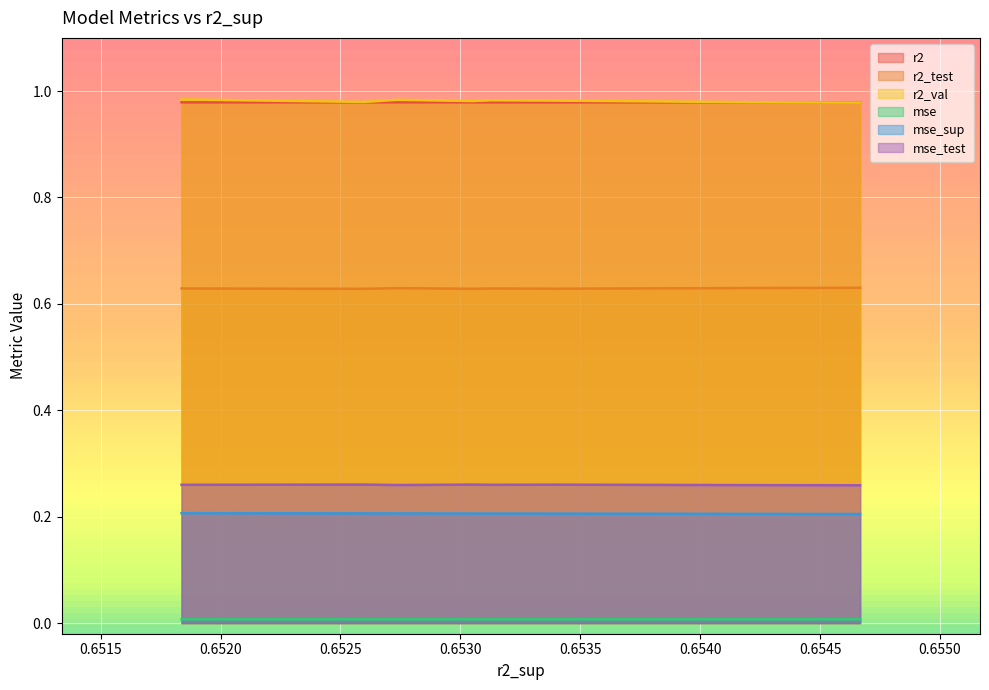

True or false: mse and r2 cross at least once.

False